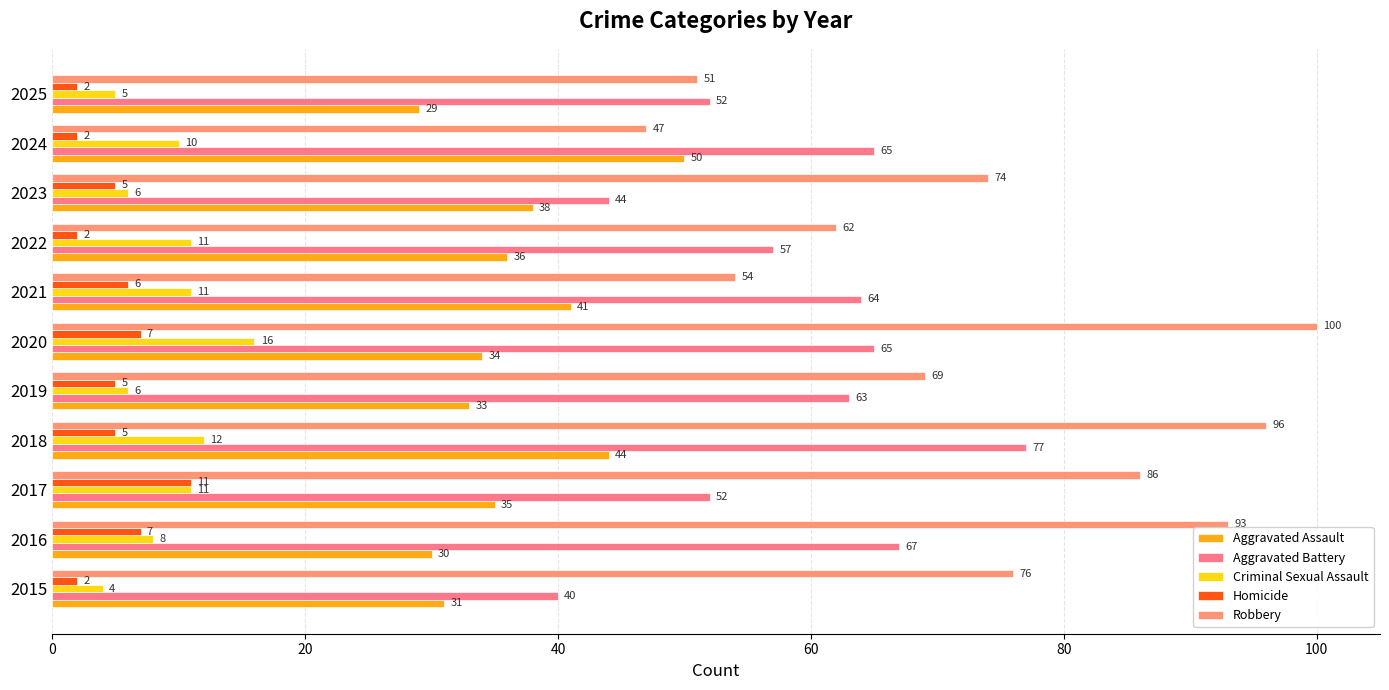

Rank the series by their maximum value, from lowest to highest.

Homicide, Criminal Sexual Assault, Aggravated Assault, Aggravated Battery, Robbery